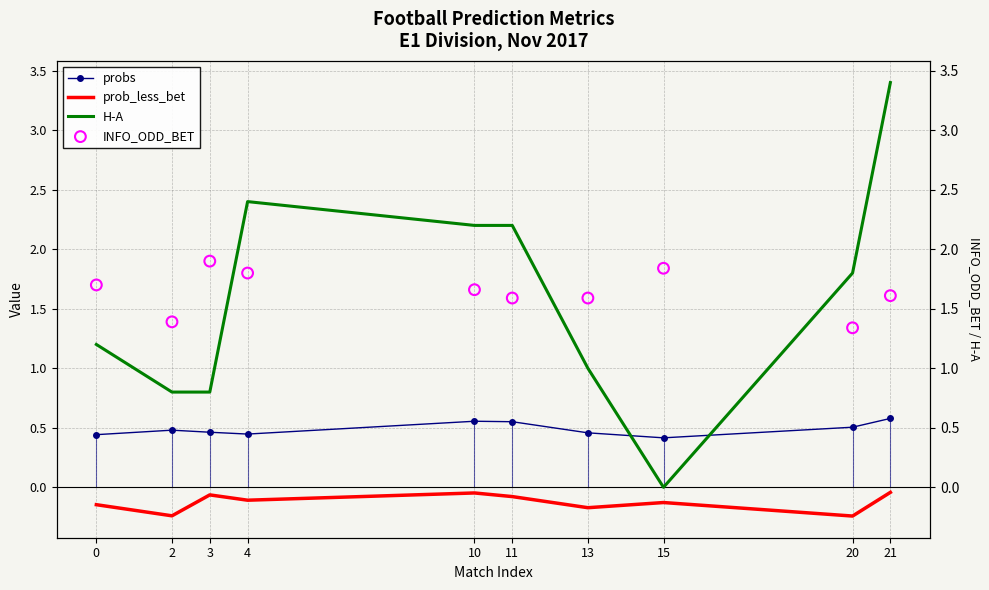

Which series has the widest spread of Y values?

H-A